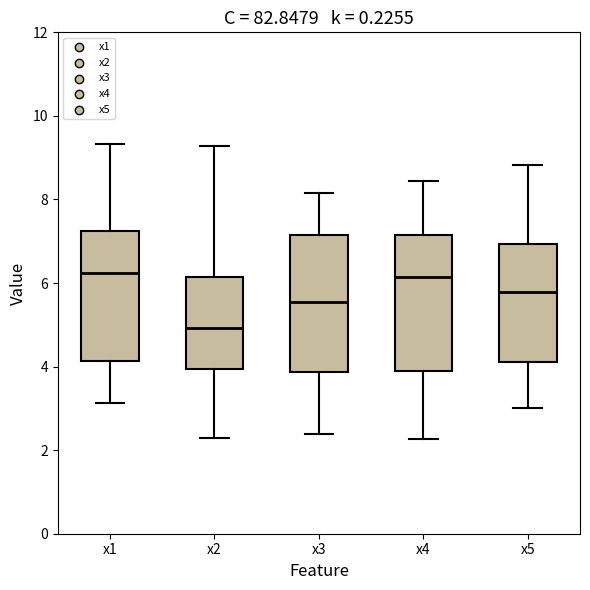

Which box has the lowest median line?

x2